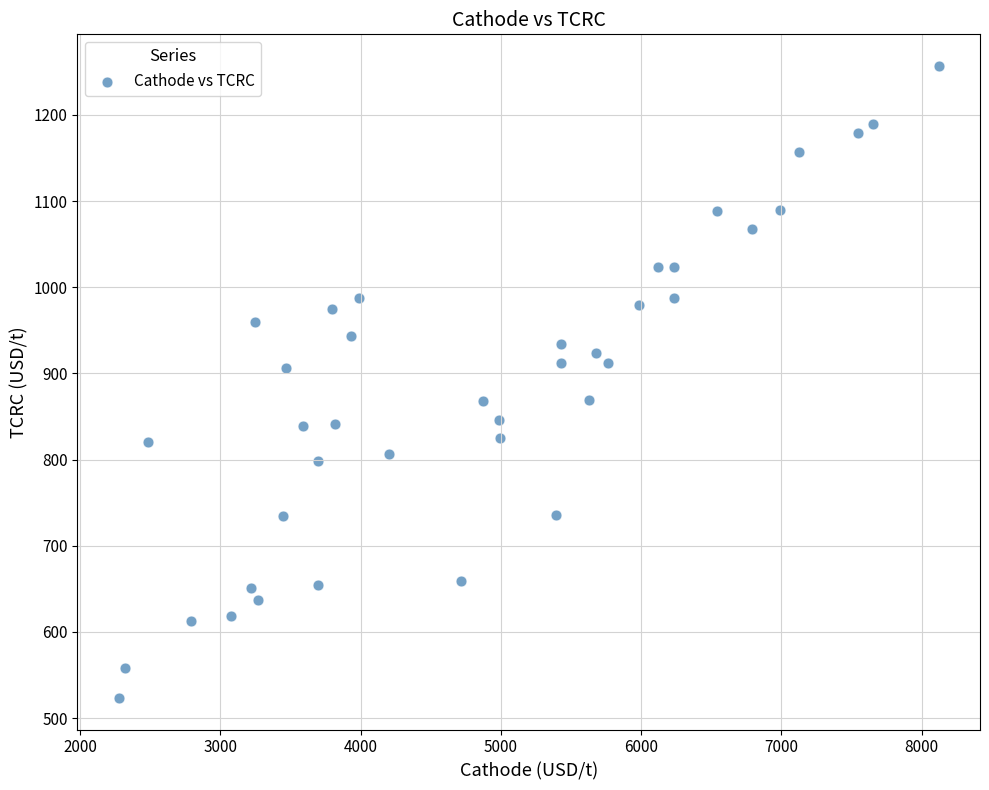

What is the range of Y values (max minus min)?

733.3